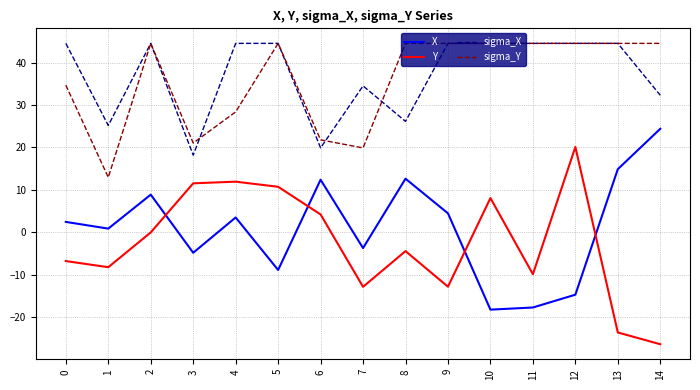

What is the total value across all series at 11?

61.5